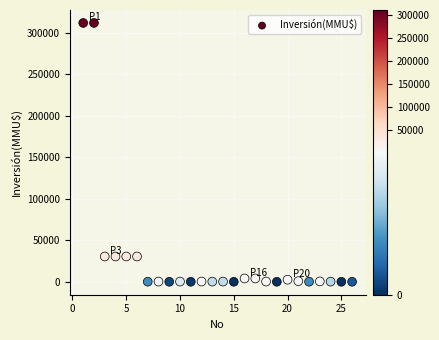

What is the range of X values (max minus min)?

25